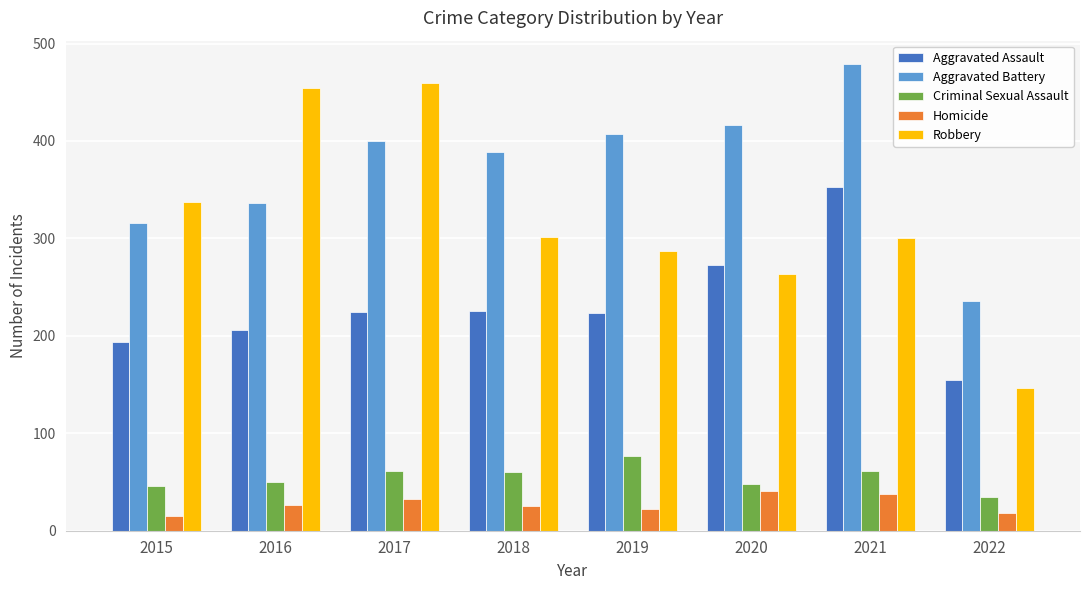

What is the highest value of the Criminal Sexual Assault series?

77